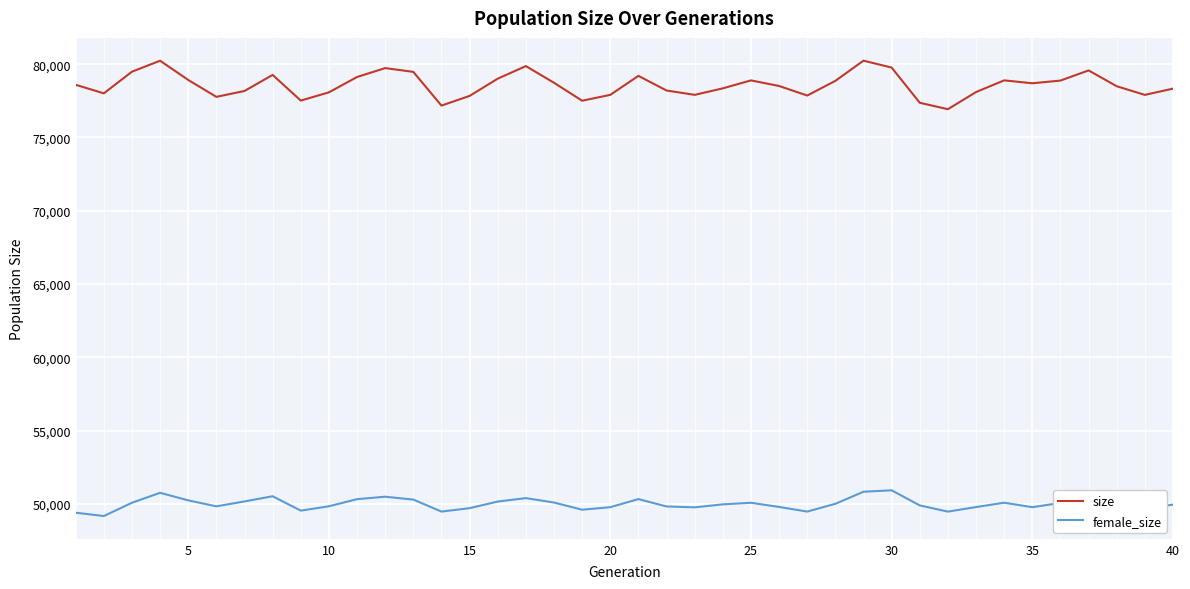

What is the highest value of the size series?

80243